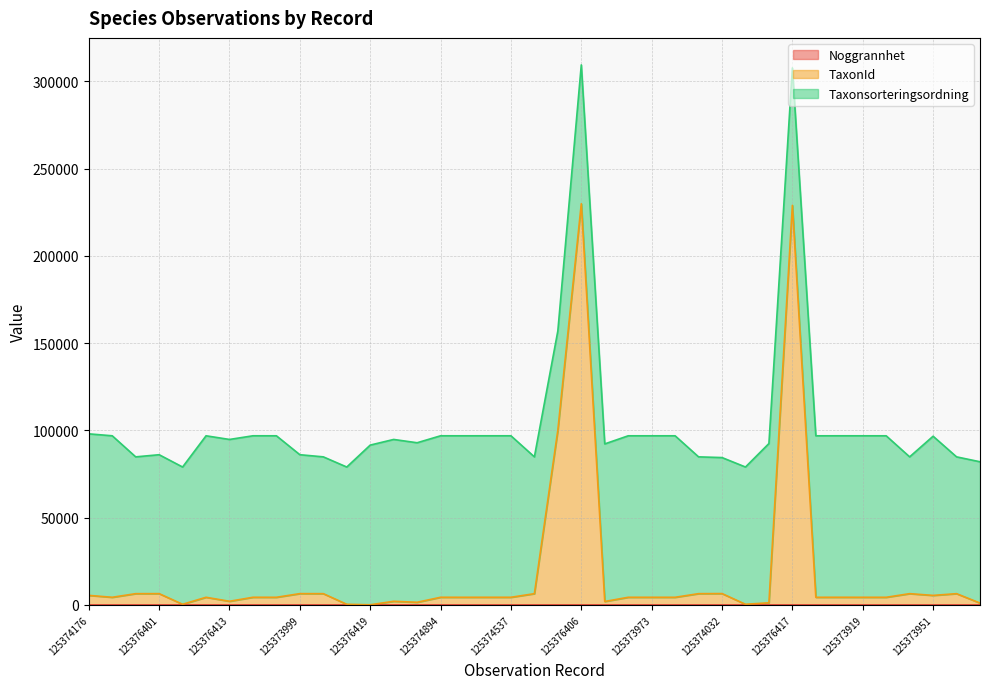

Is it true that TaxonId equals 229826 at 125376406?

True